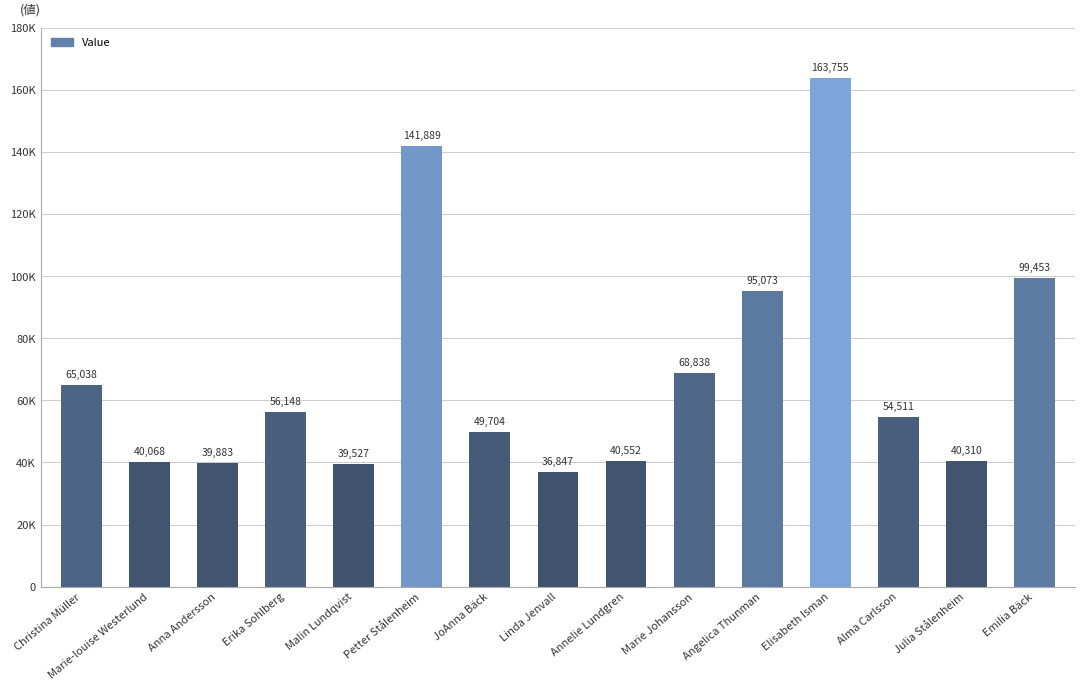

Is it true that the value at Marie Johansson is 68838?

True